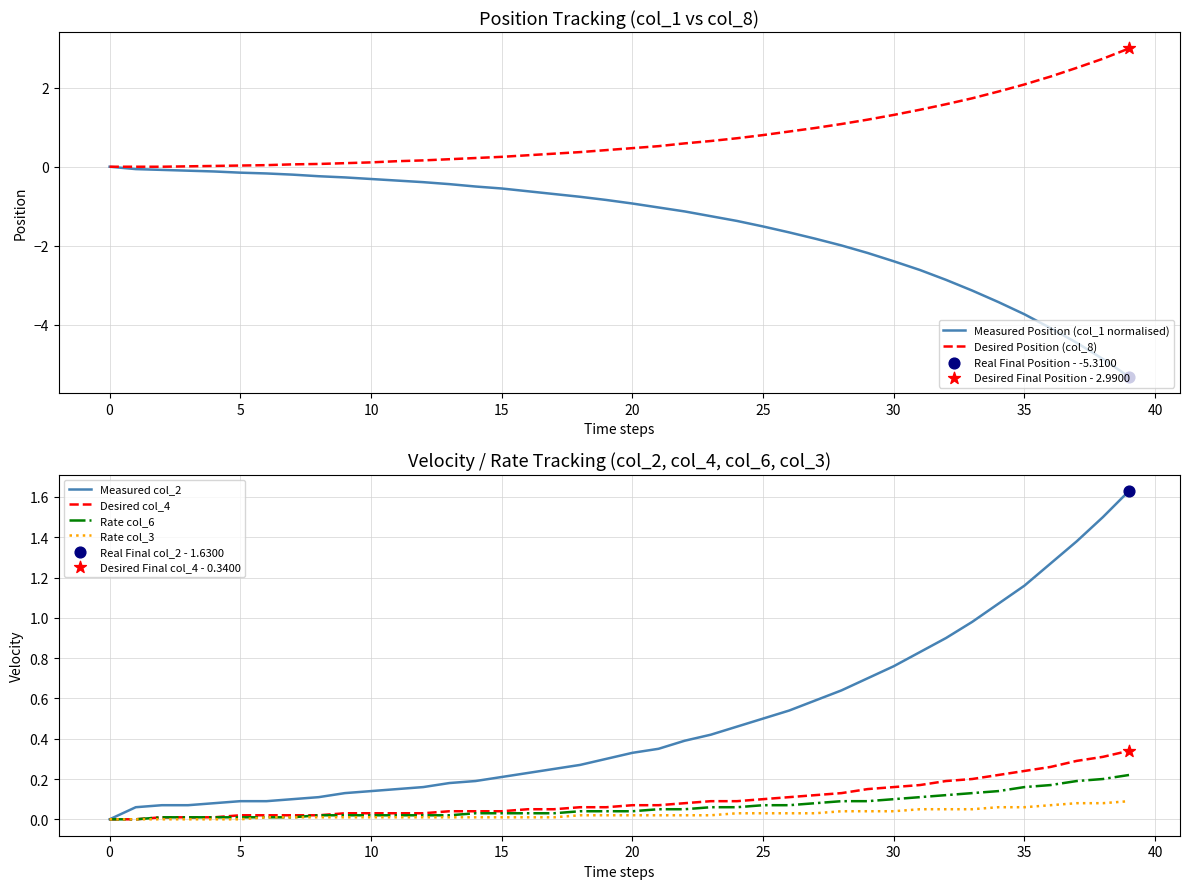

What are all the series names shown in the legend?

Measured Position (col_1 normalised), Desired Position (col_8), Measured col_2, Desired col_4, Rate col_6, Rate col_3